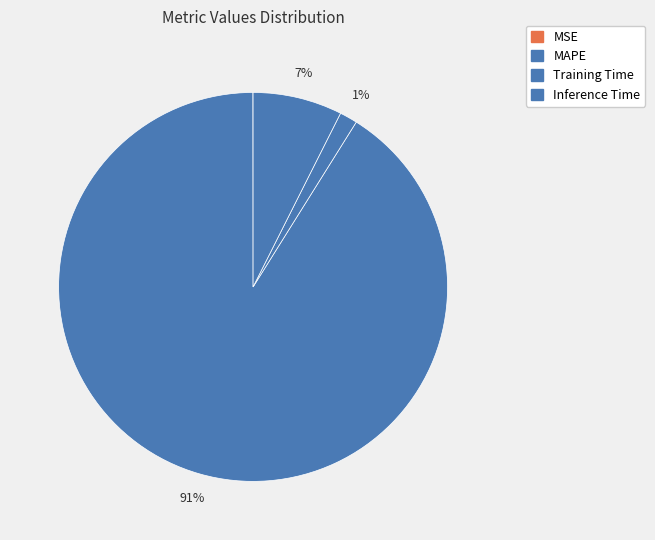

Is MAPE the majority of the pie?

Yes